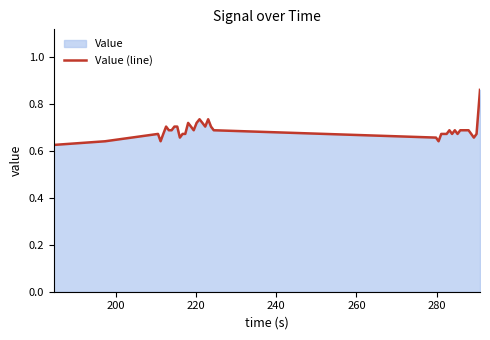

Is it true that the value at 39 is 1.4?

False